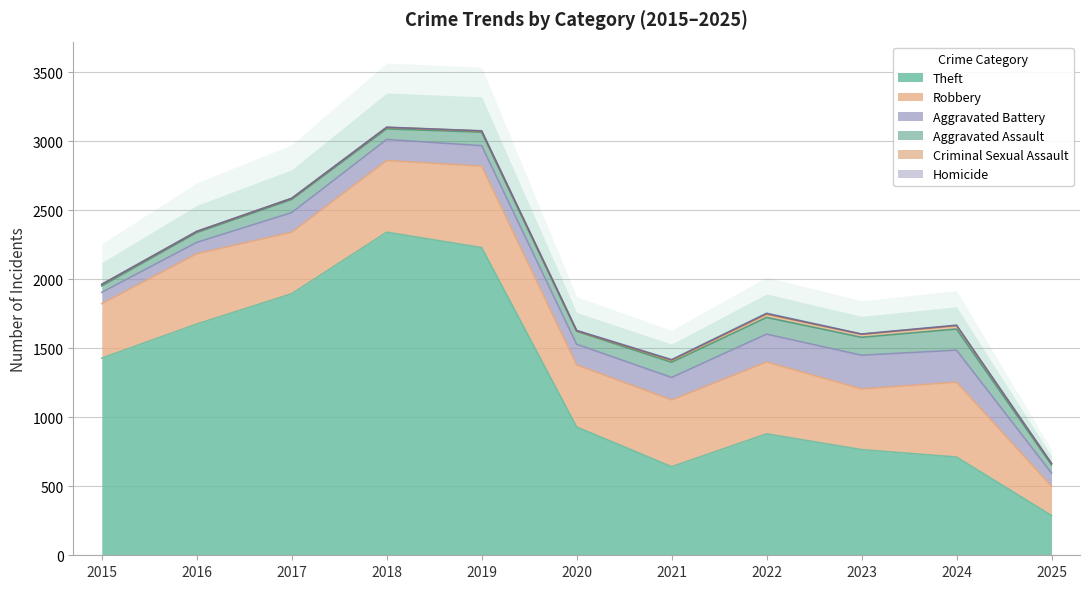

True or false: Homicide has a value of 7 at 2021.

False